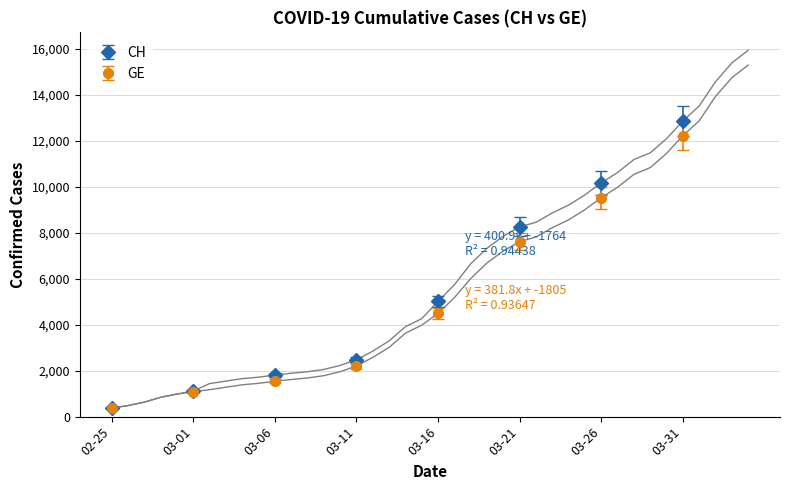

True or false: CH and GE cross at least once.

False